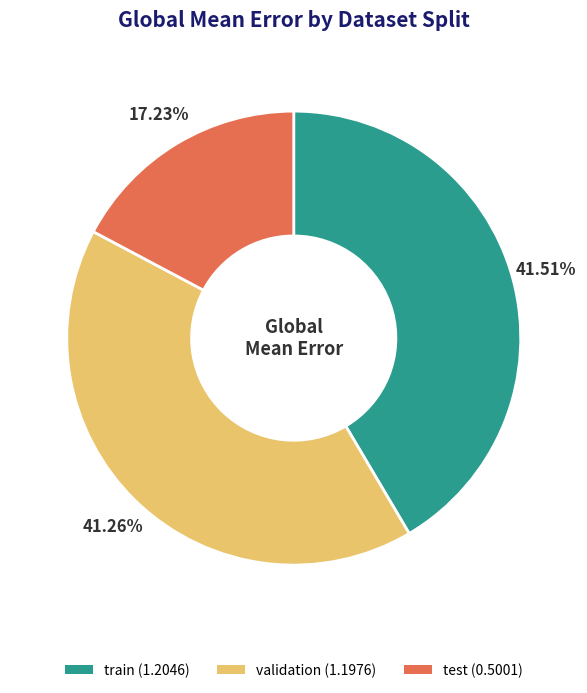

Is it true that test is 31% of the pie?

False